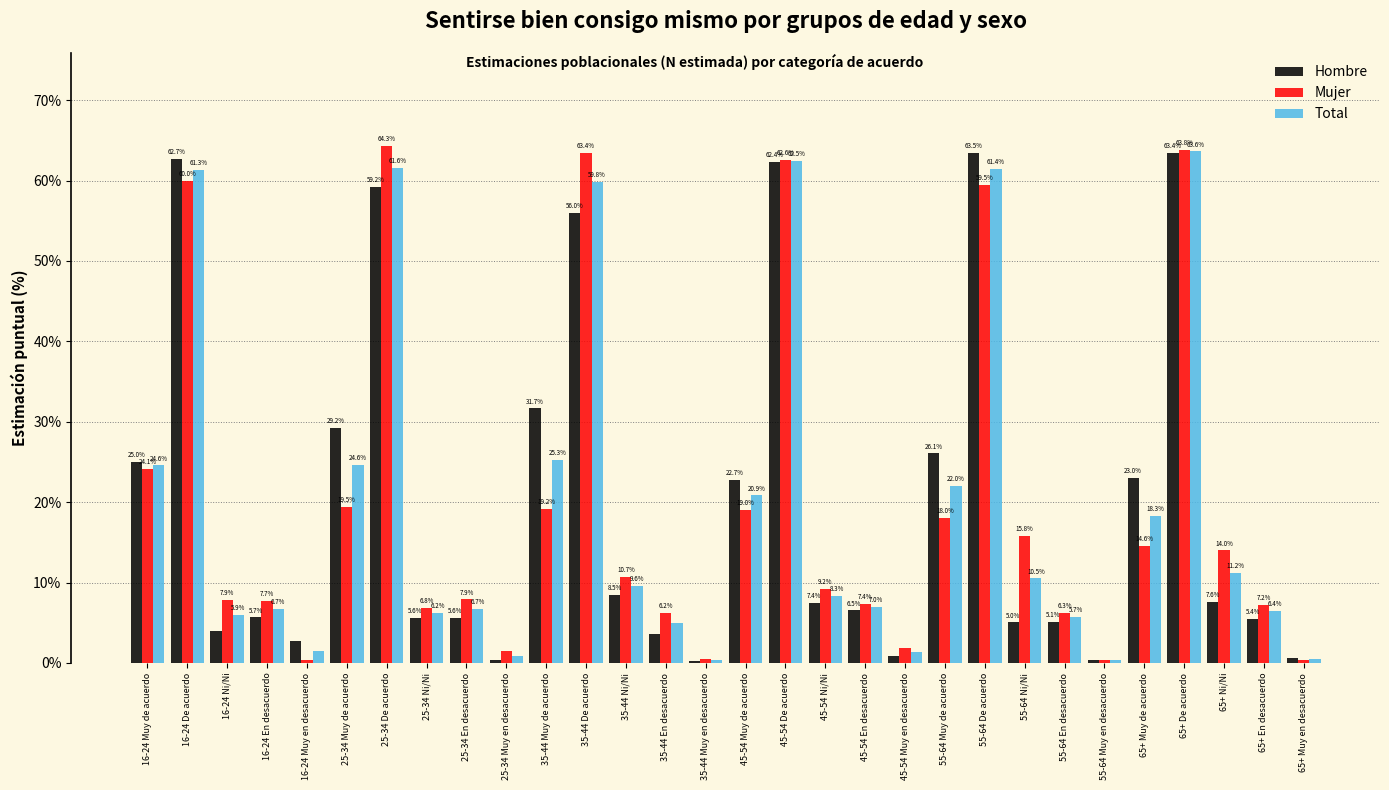

At which label does Total first exceed 9?

16-24 Muy de acuerdo